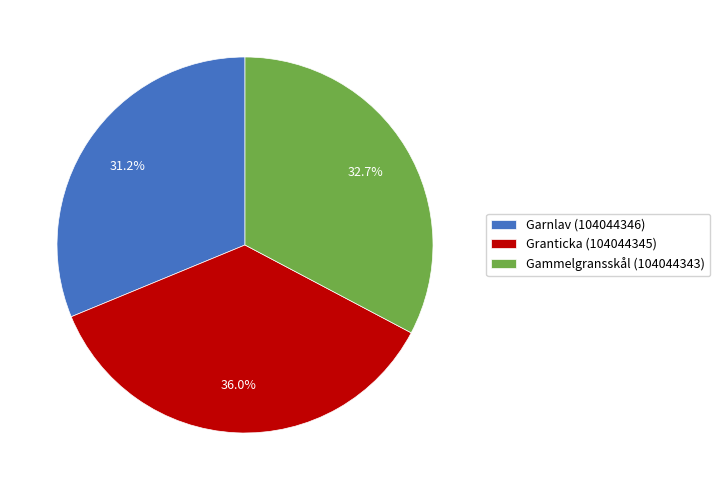

To the nearest percent, what is the average slice percentage?

33%